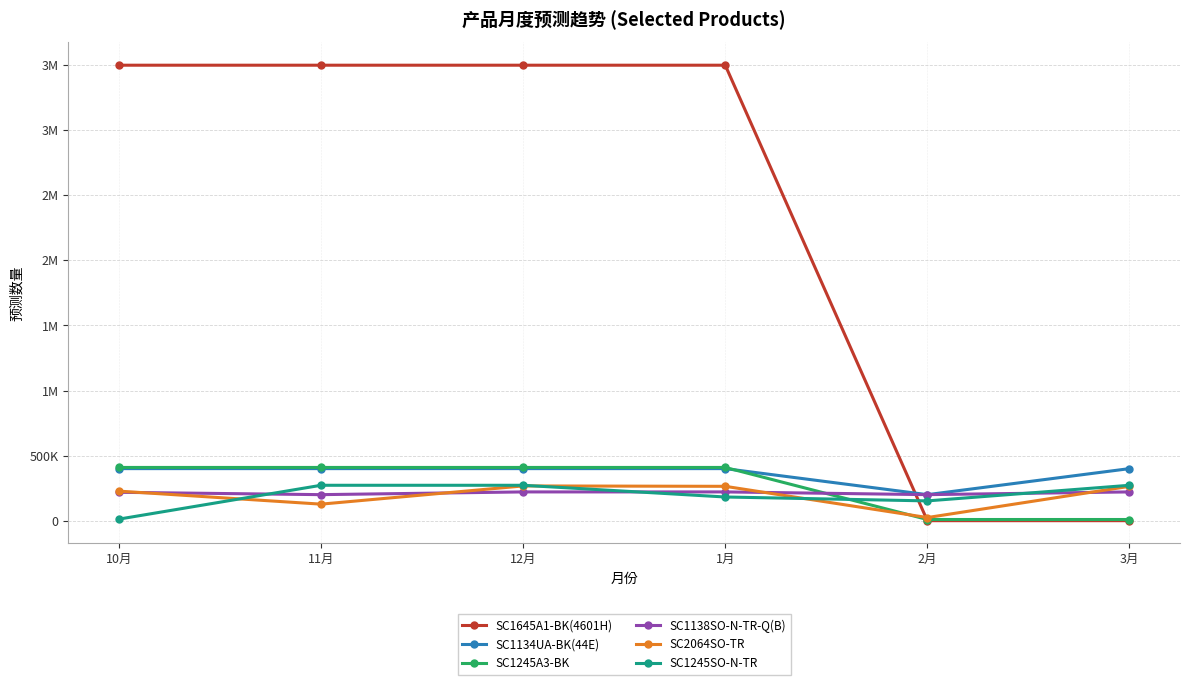

What is the difference between the maximum and minimum values in the SC1138SO-N-TR-Q(B) series?

21000